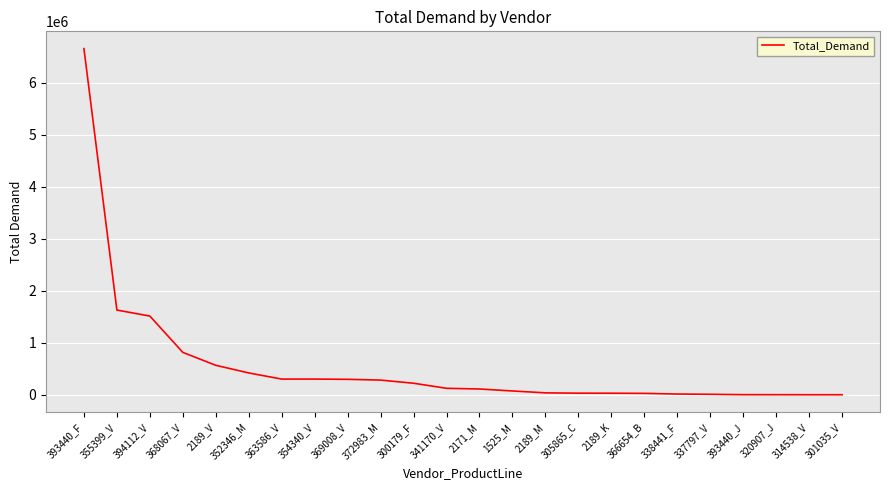

The value at 394112_V is 2382045.2. True or false?

False